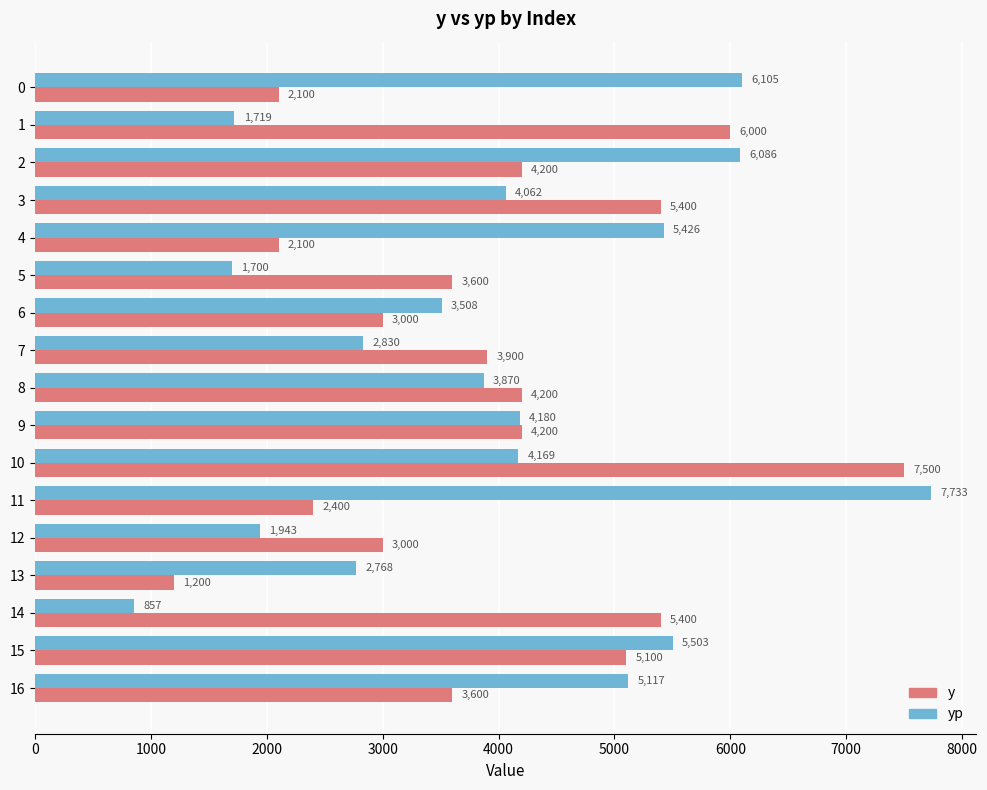

Which series changed the most between 1 and 2?

yp